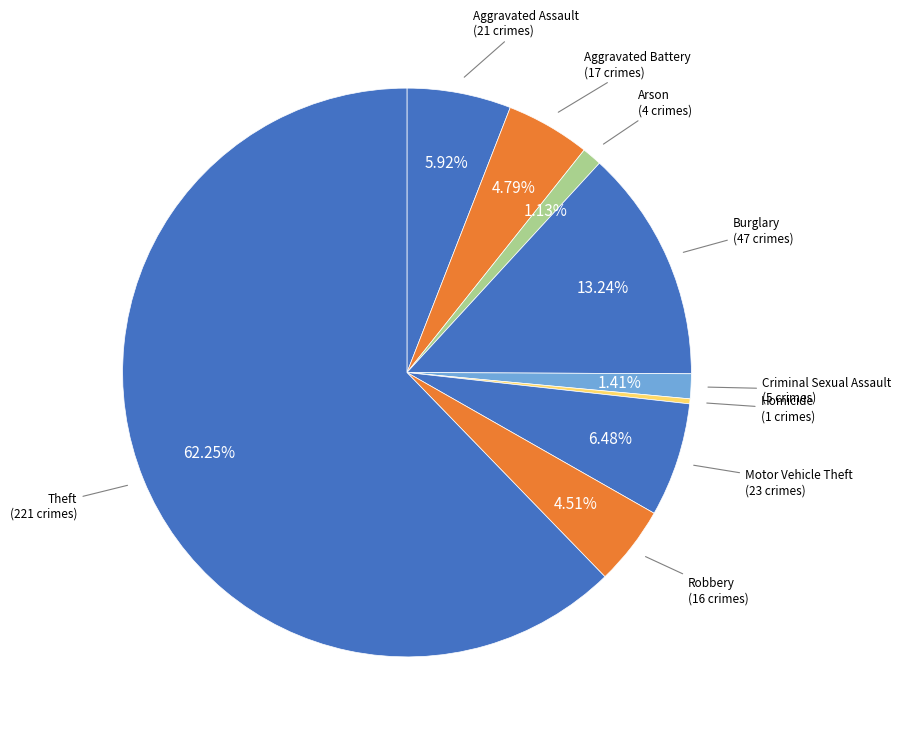

Rank the categories by value from highest to lowest.

Theft, Burglary, Motor Vehicle Theft, Aggravated Assault, Aggravated Battery, Robbery, Criminal Sexual Assault, Arson, Homicide